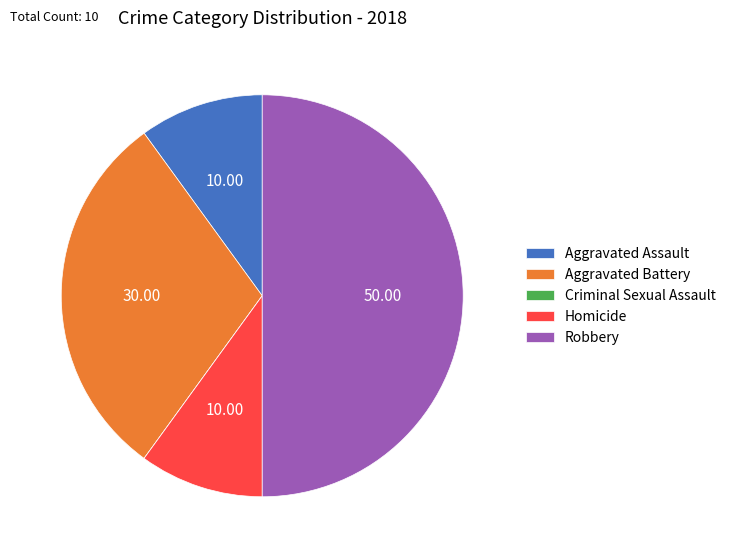

Between Aggravated Battery and Robbery, which is larger?

Robbery